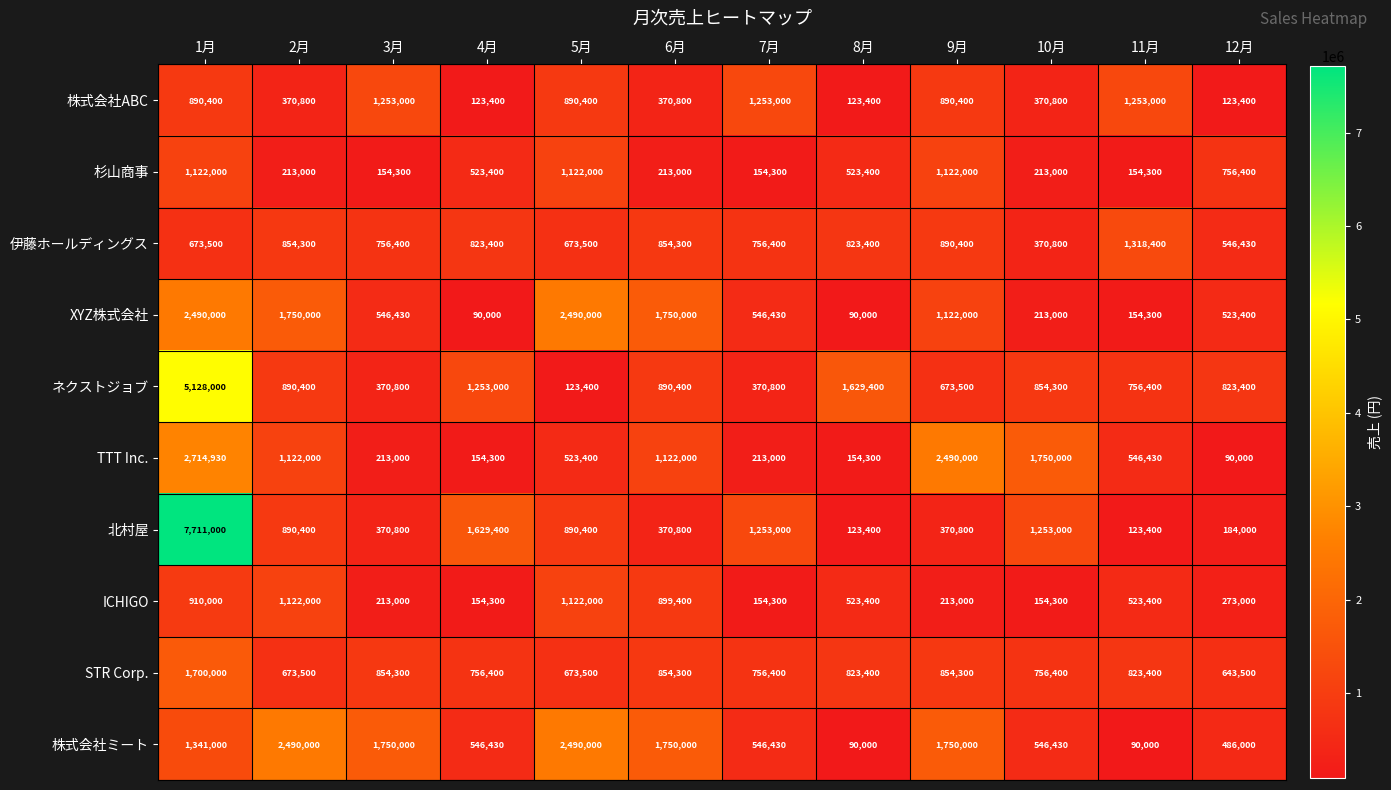

True or false: ICHIGO has a value of 254212 at 10月.

False